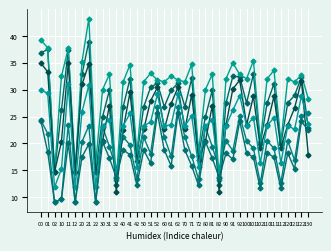

Count the number of categories in the chart.

40